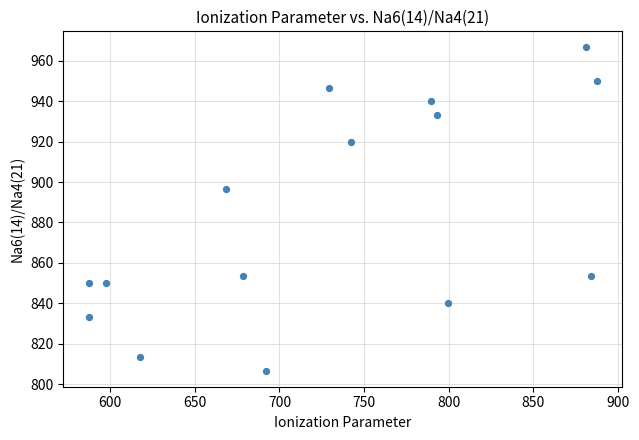

What is the range of X values (max minus min)?

300.4